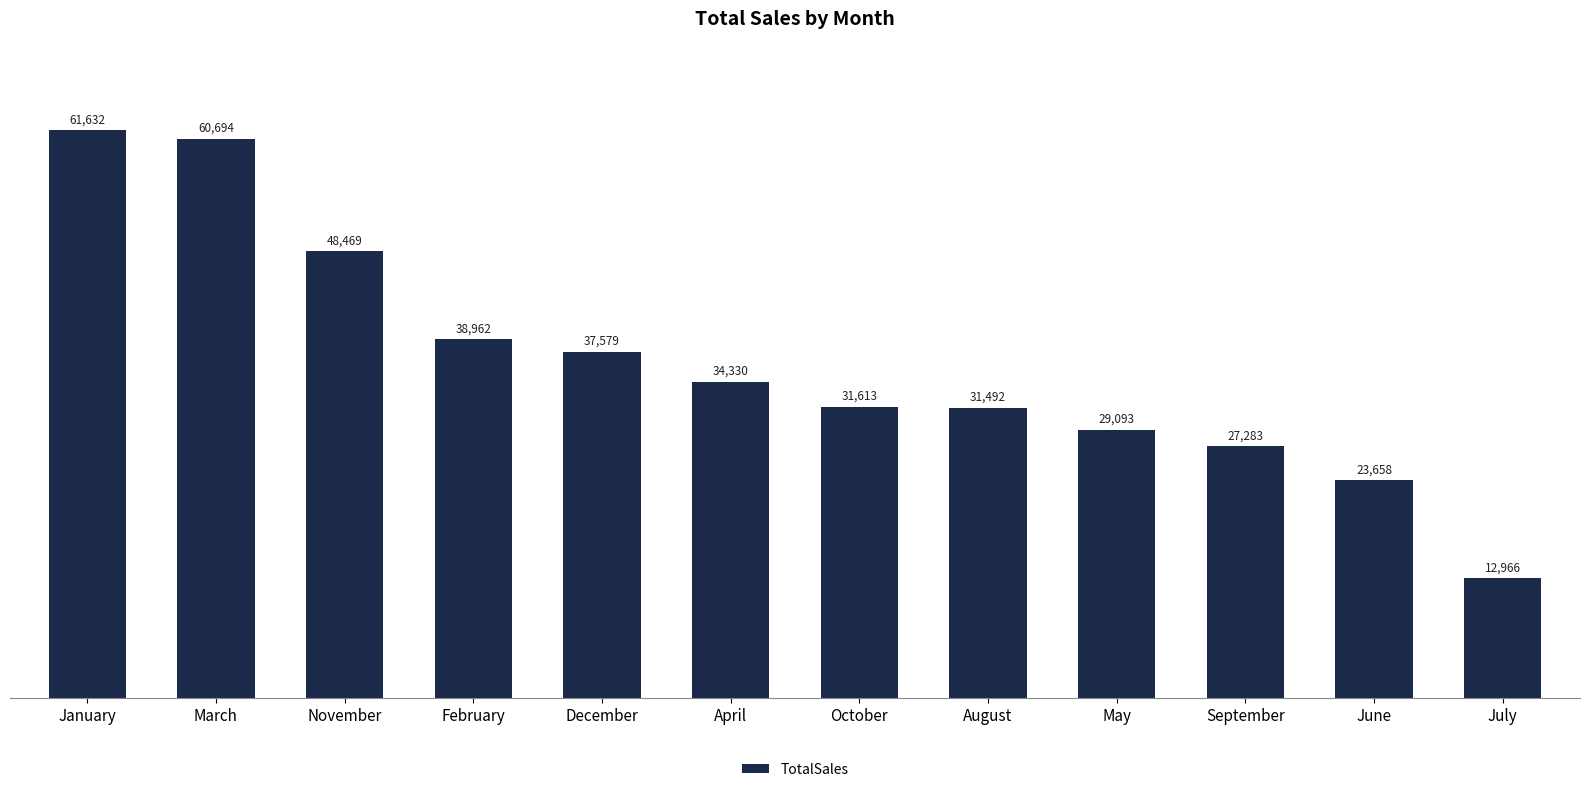

Is it true that the value at March is 85096?

False